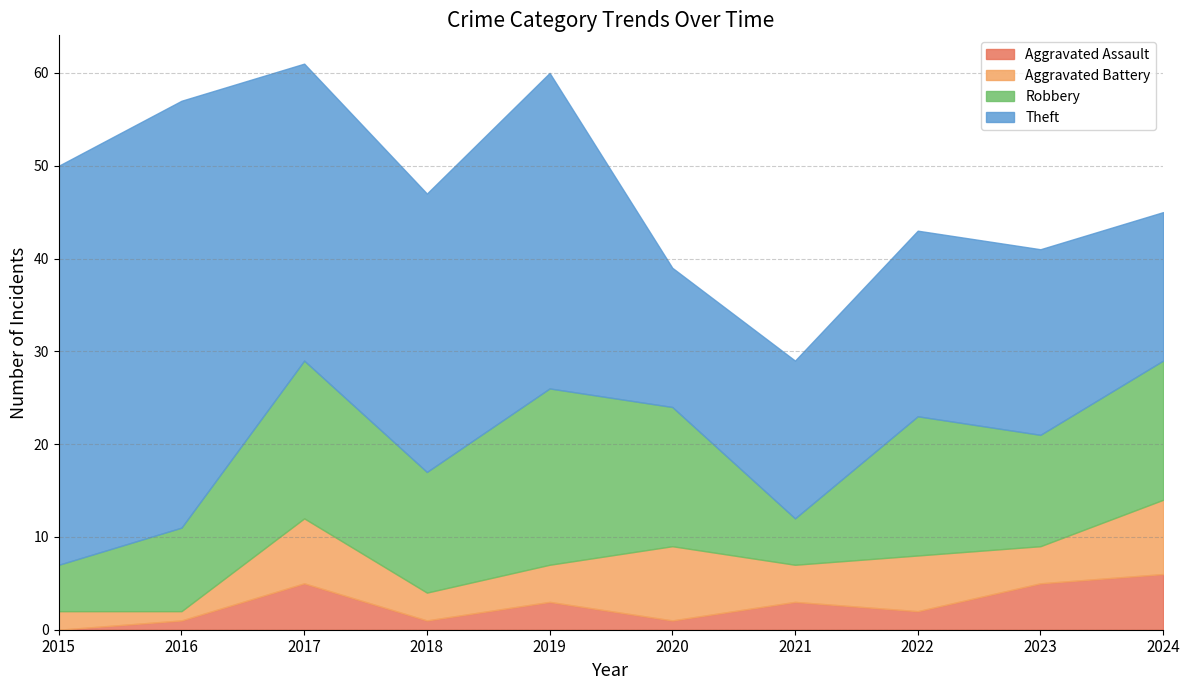

Count the number of categories in the chart.

10